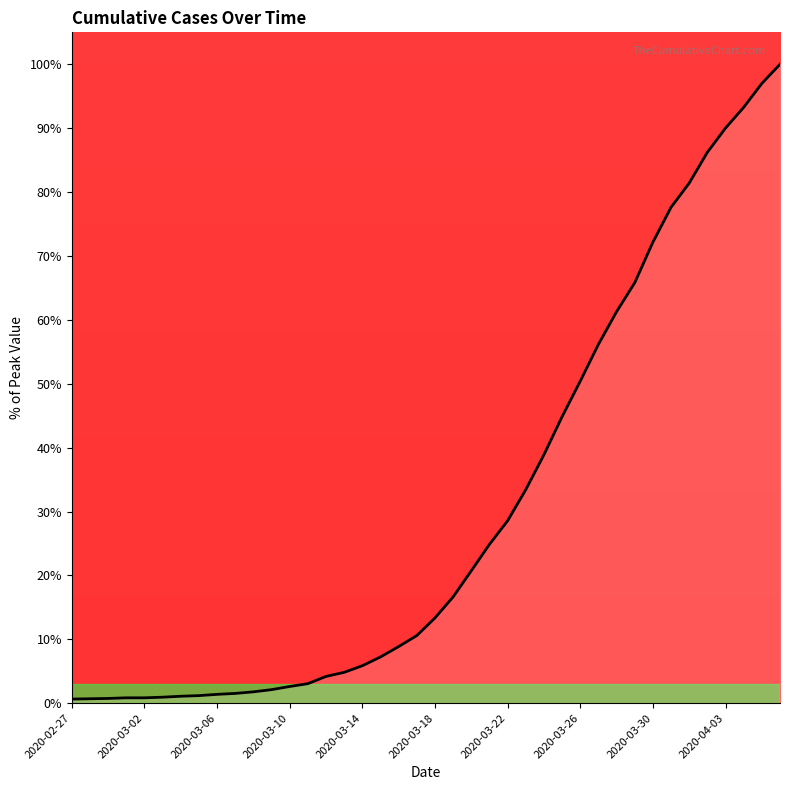

Does the chart have visible grid lines?

No